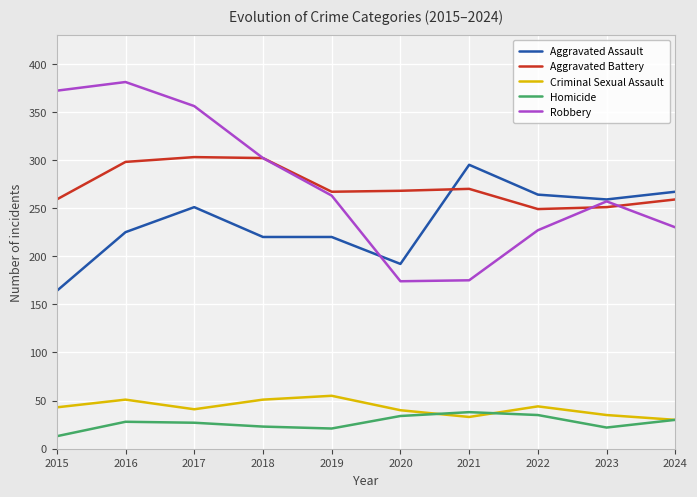

Which category has the highest value across all series?

2016